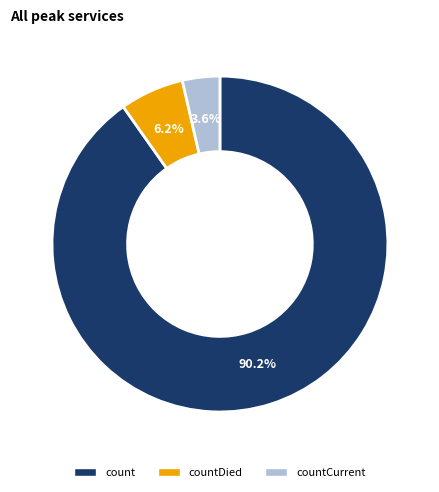

Combined, what portion of the pie is count and countDied?

96.4%